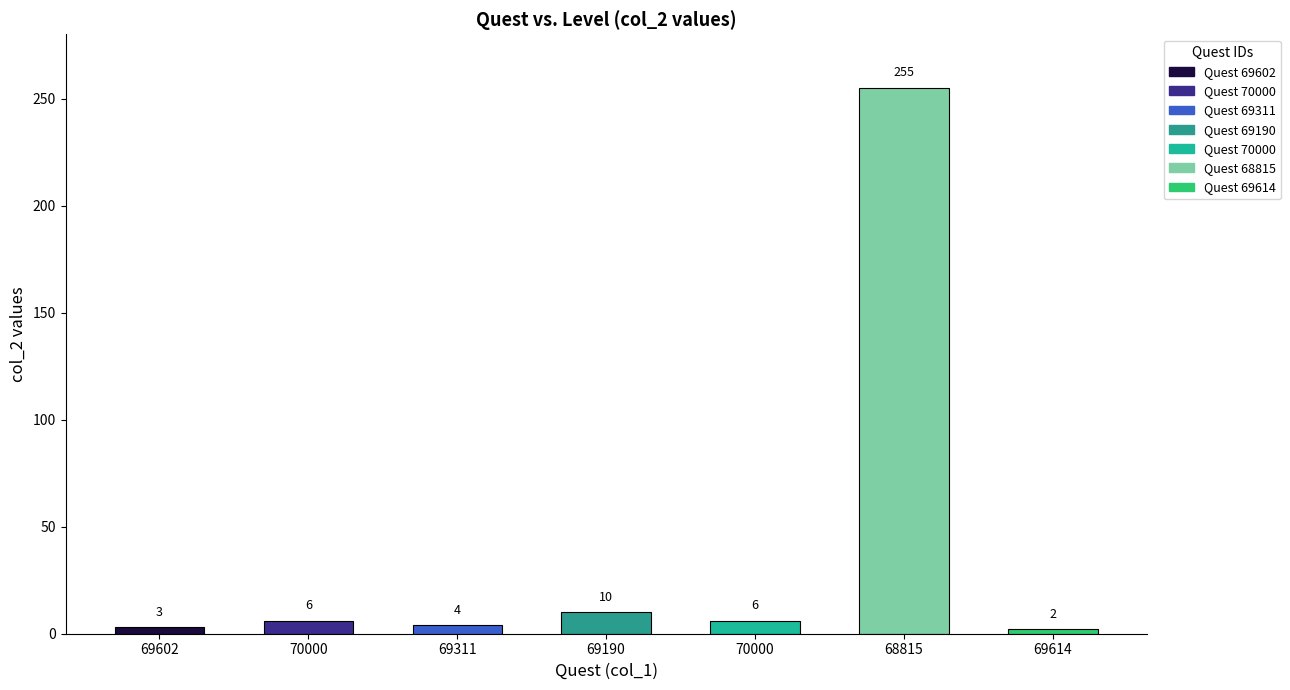

What is the maximum value shown in the chart?

255